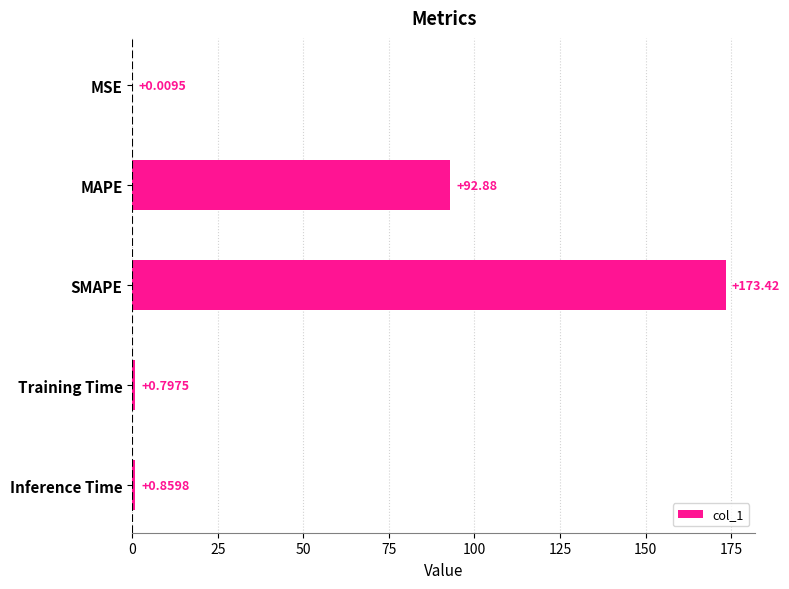

What is the sum of all values?

268.0